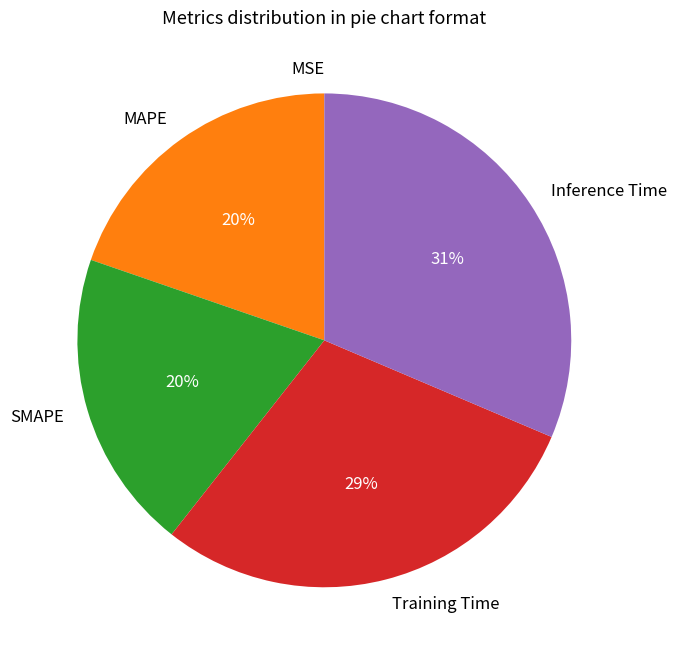

To the nearest percent, what is the difference between the largest and smallest slice percentages?

31%